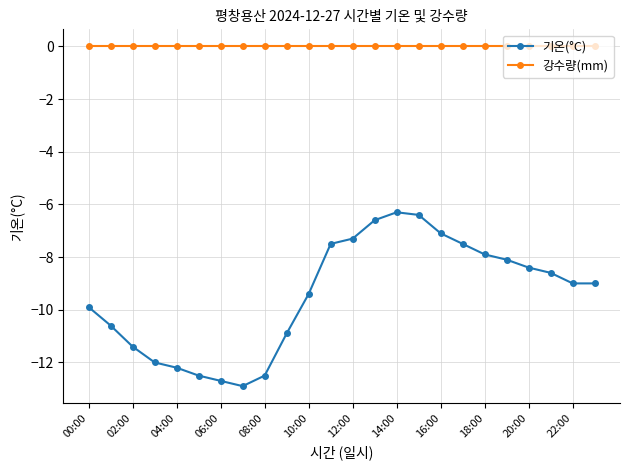

True or false: 기온(°C) and 강수량(mm) cross at least once.

False